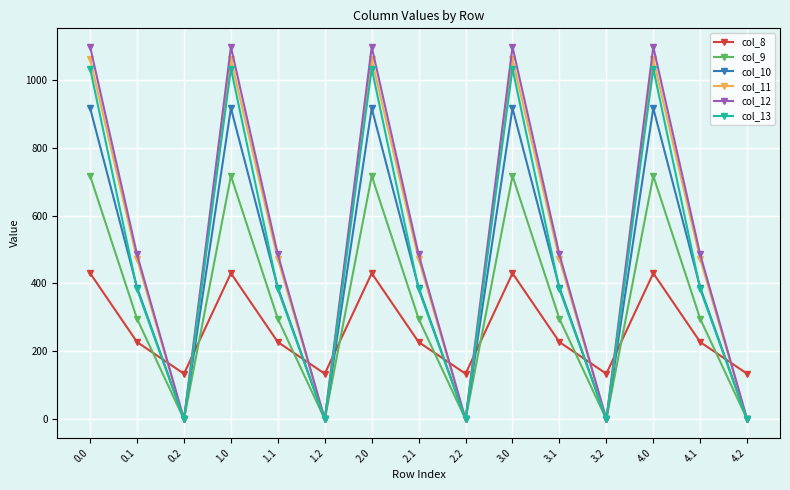

Is it true that col_11 equals 1509.0 at 4.0?

False